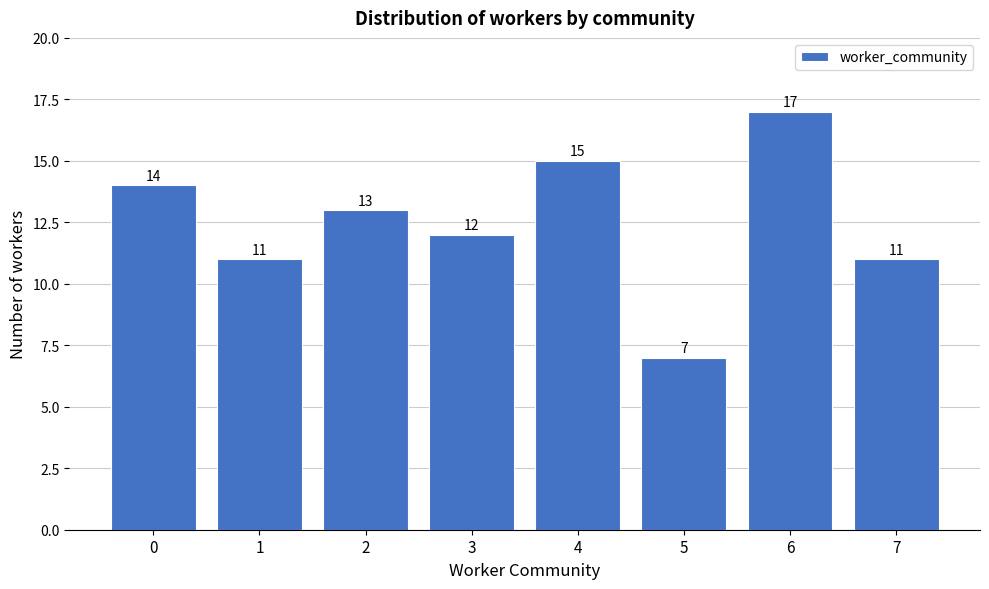

Reading left to right, transcribe all the data shown in this chart.

14	11	13	12	15	7	17	11